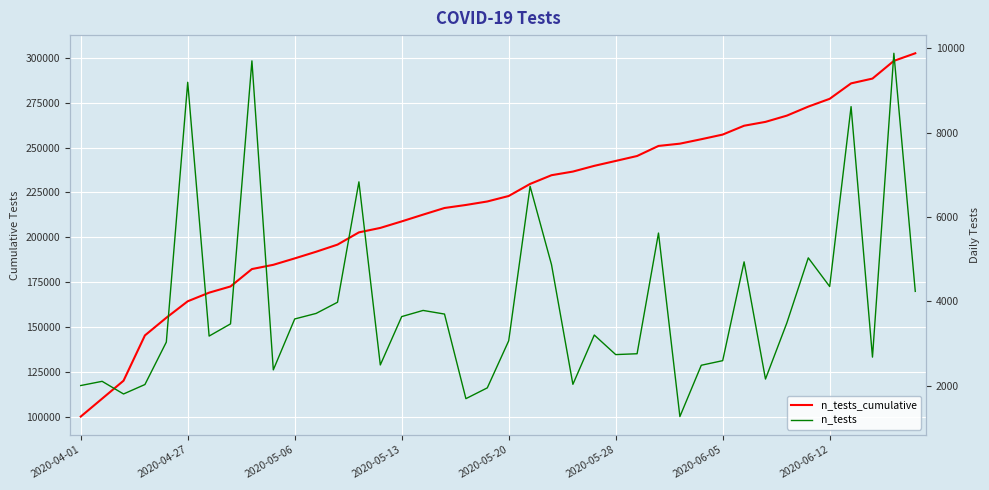

True or false: n_tests and n_tests_cumulative cross at least once.

False